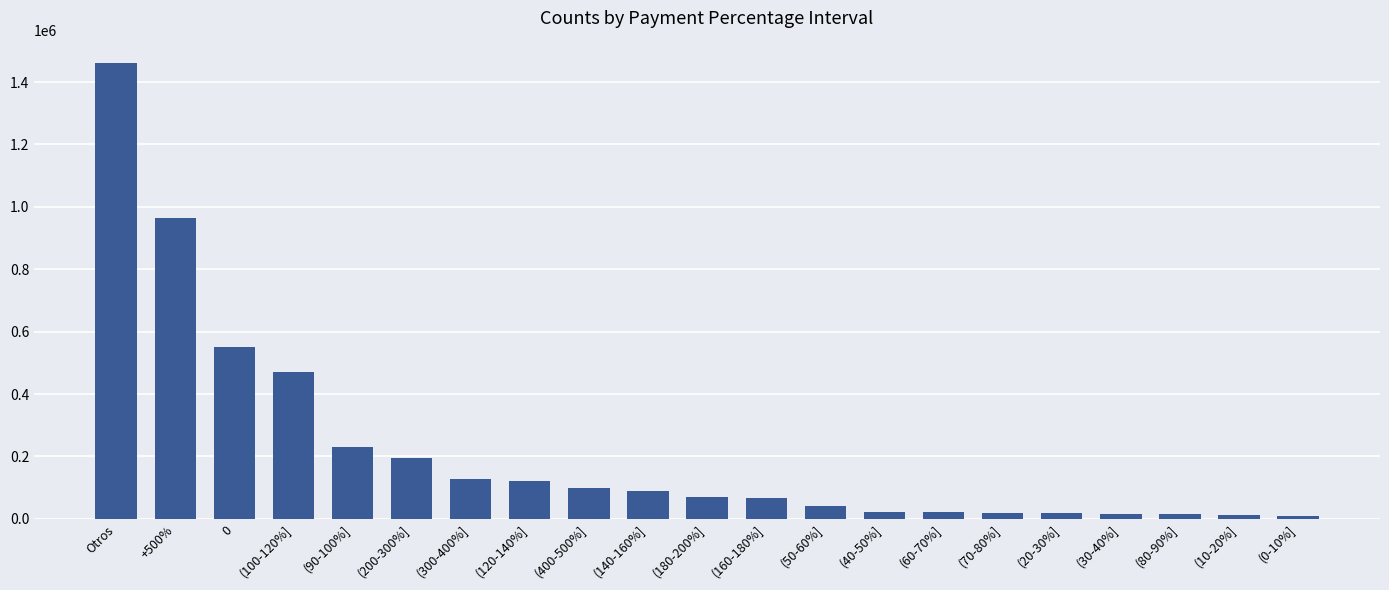

Approximately how many times larger is the value at (400-500%] compared to (140-160%]?

1.1